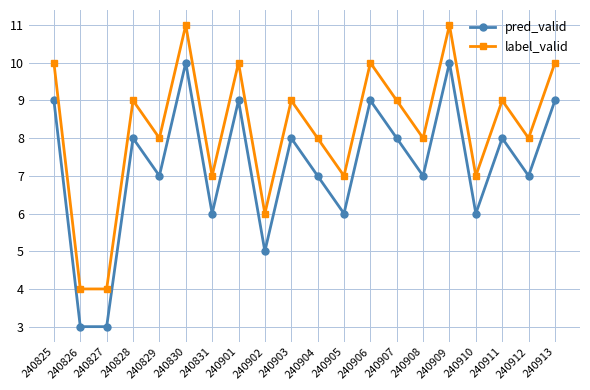

The value of label_valid at 240901 is 3. True or false?

False